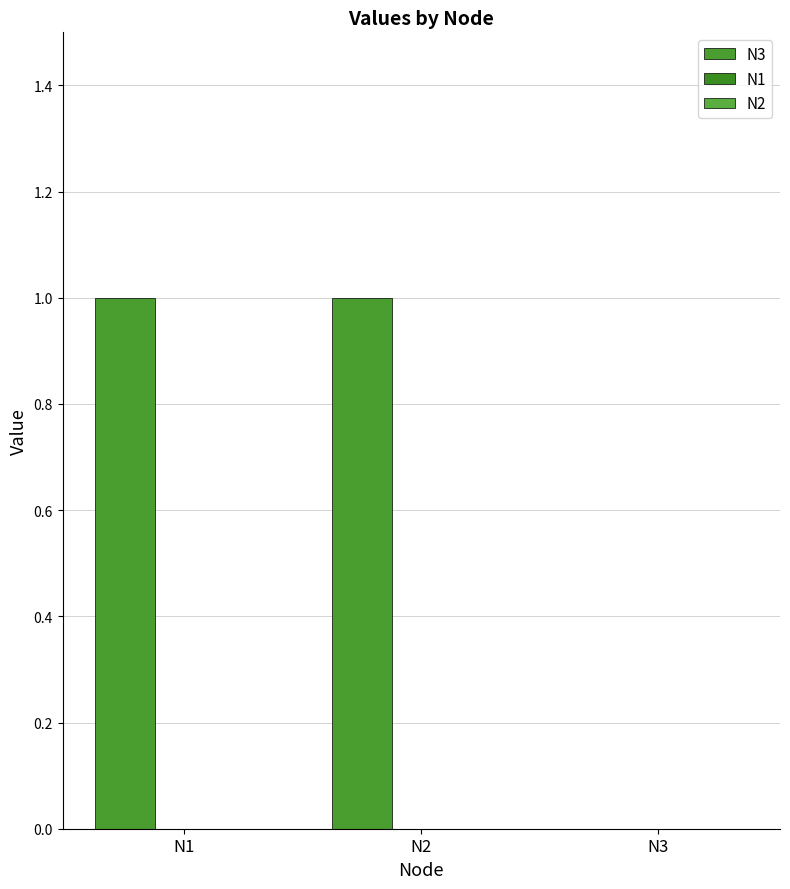

How many categories are shown in the chart?

3